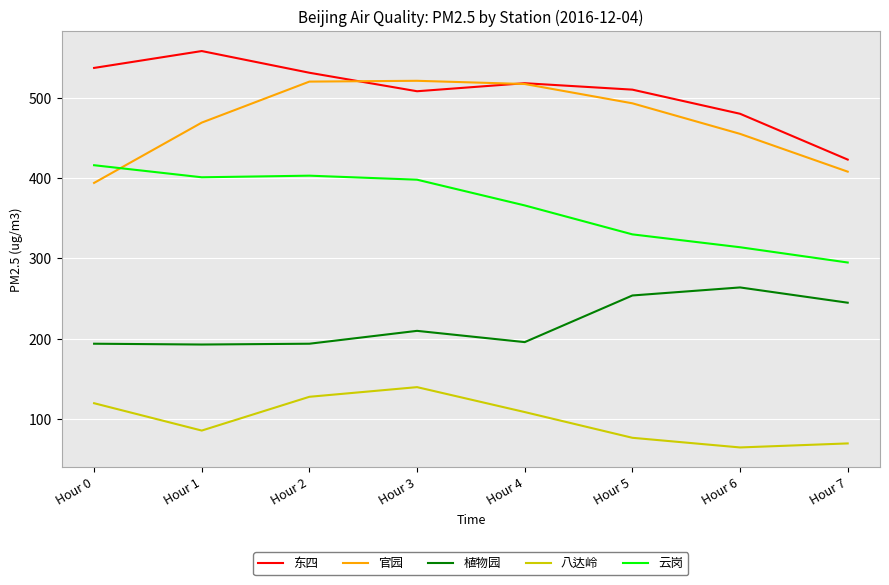

List the series in order of their peak value, lowest first.

八达岭, 植物园, 云岗, 官园, 东四